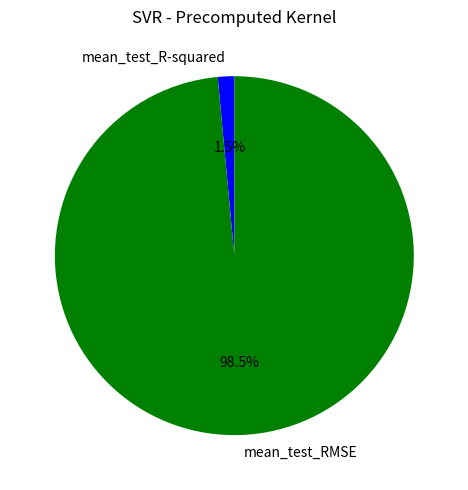

Does mean_test_R-squared represent more than half of the total?

No